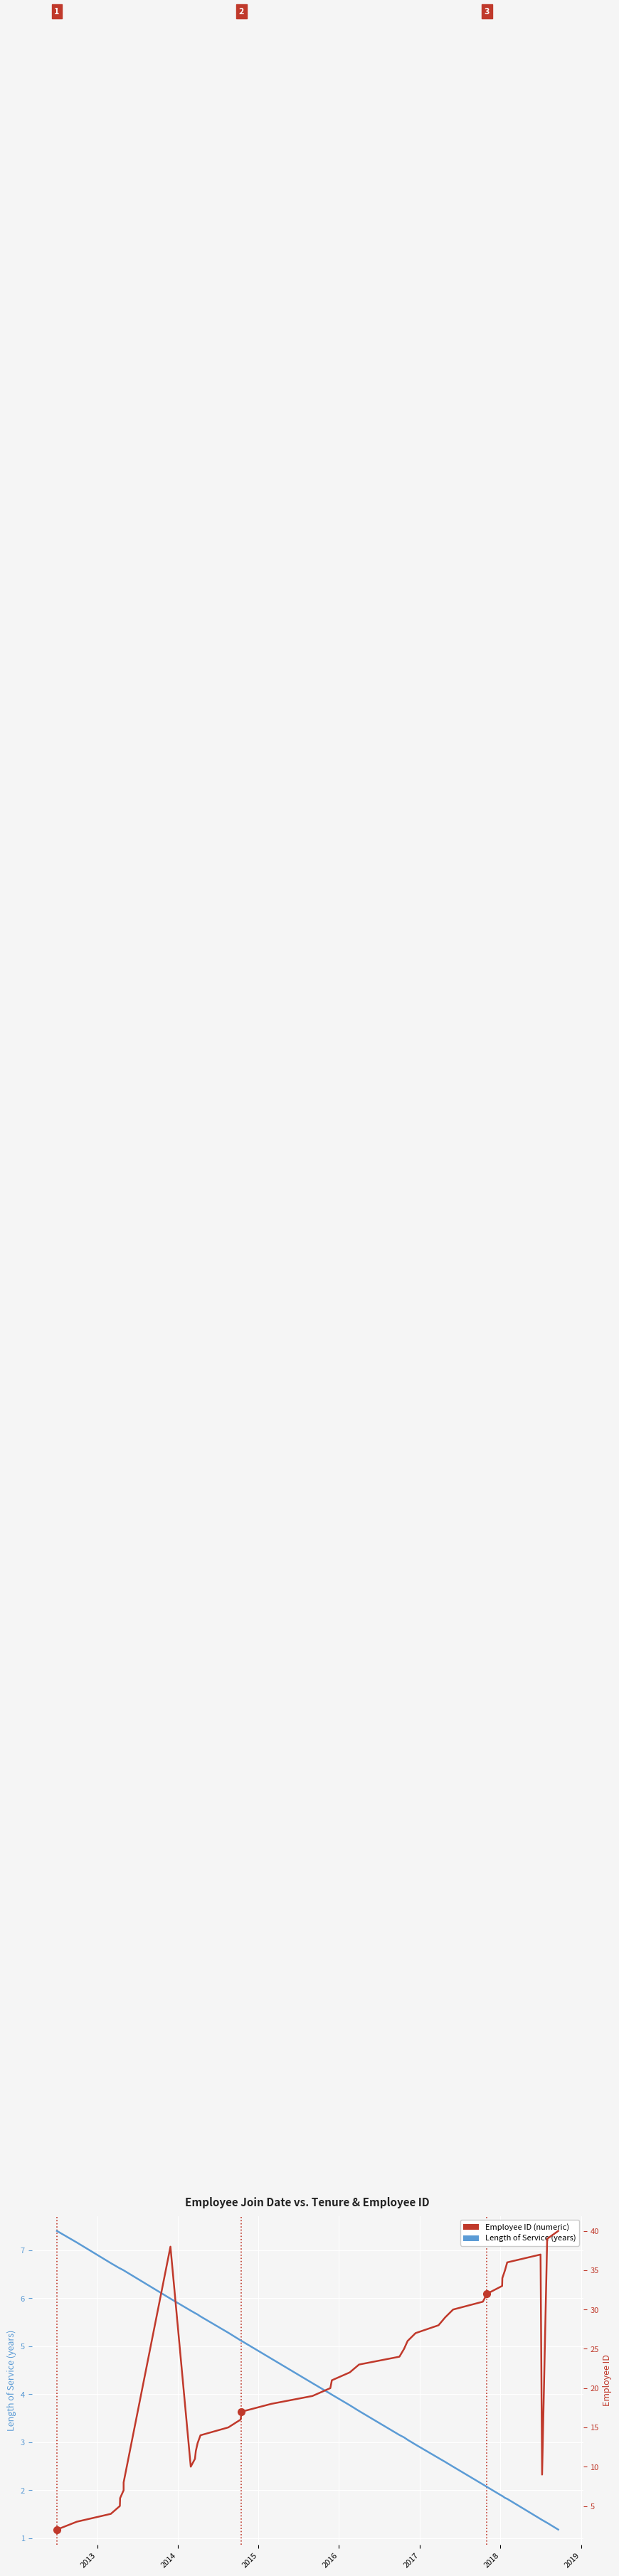

The value of Employee ID (numeric) at 14 is 24.5. True or false?

False